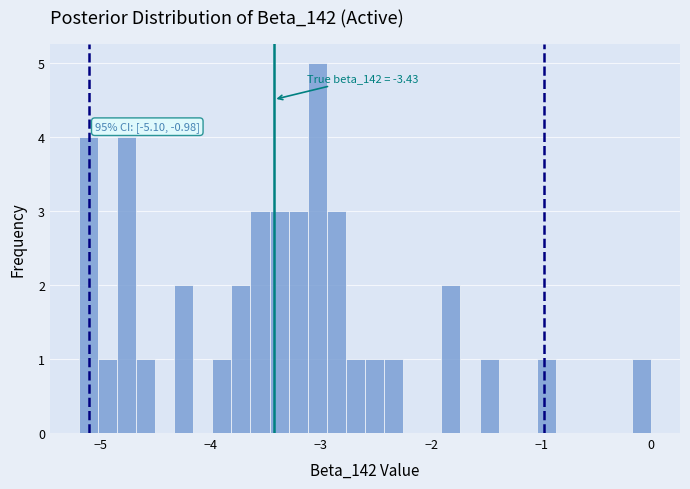

Around what value on the x-axis is the tallest bar? Give the approximate position of its centre, as read against the axis.

-3.0